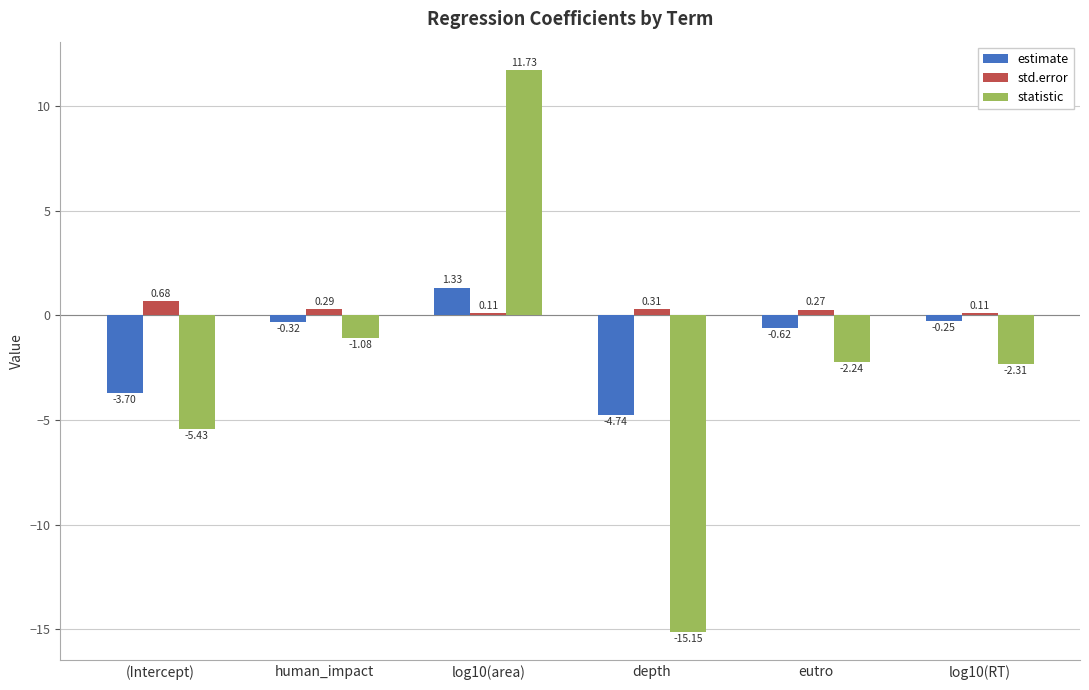

What is the sum of all estimate values?

-8.3